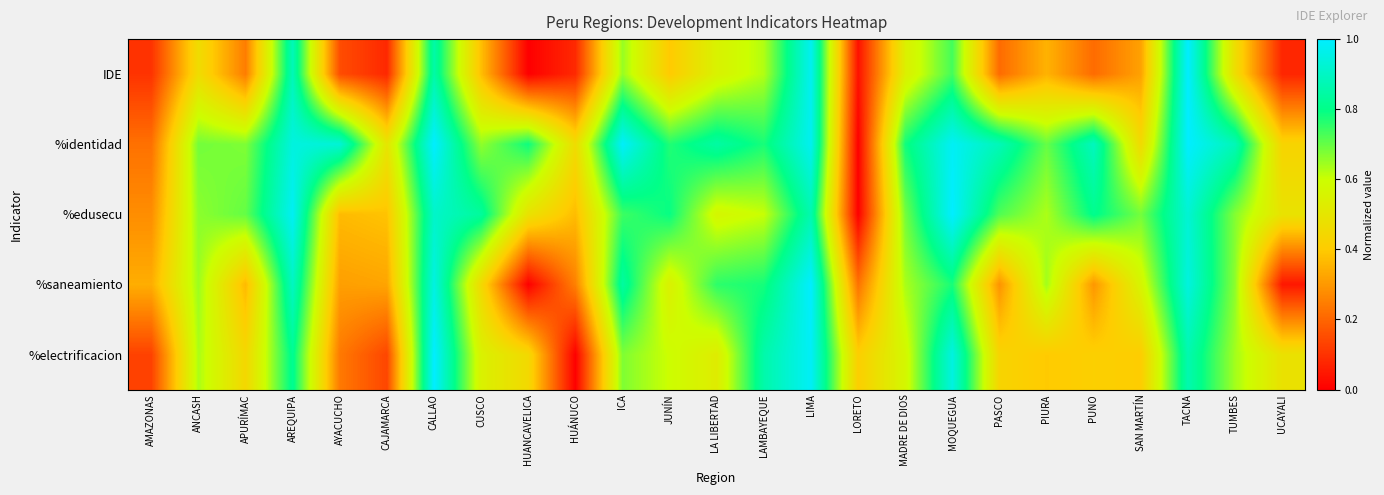

Reading left to right, transcribe all the data shown in this chart.

IDE: AMAZONAS=0.1	ANCASH=0.5	APURÍMAC=0.2	AREQUIPA=0.9	AYACUCHO=0.2	CAJAMARCA=0.1	CALLAO=0.9	CUSCO=0.4	HUANCAVELICA=0.0	HUÁNUCO=0.1	ICA=0.7	JUNÍN=0.4	LA LIBERTAD=0.6	LAMBAYEQUE=0.6	LIMA=1.0	LORETO=0.0	MADRE DE DIOS=0.5	MOQUEGUA=0.7	PASCO=0.2	PIURA=0.4	PUNO=0.2	SAN MARTÍN=0.3	TACNA=1.0	TUMBES=0.5	UCAYALI=0.1
%identidad: AMAZONAS=0.2	ANCASH=0.7	APURÍMAC=0.7	AREQUIPA=0.9	AYACUCHO=0.9	CAJAMARCA=0.5	CALLAO=1.0	CUSCO=0.7	HUANCAVELICA=0.8	HUÁNUCO=0.5	ICA=1.0	JUNÍN=0.8	LA LIBERTAD=0.8	LAMBAYEQUE=0.8	LIMA=1.0	LORETO=0.0	MADRE DE DIOS=0.8	MOQUEGUA=1.0	PASCO=0.9	PIURA=0.7	PUNO=0.9	SAN MARTÍN=0.5	TACNA=1.0	TUMBES=0.9	UCAYALI=0.4
%edusecu: AMAZONAS=0.3	ANCASH=0.7	APURÍMAC=0.7	AREQUIPA=1.0	AYACUCHO=0.4	CAJAMARCA=0.4	CALLAO=0.9	CUSCO=0.8	HUANCAVELICA=0.5	HUÁNUCO=0.4	ICA=0.7	JUNÍN=0.8	LA LIBERTAD=0.6	LAMBAYEQUE=0.6	LIMA=0.9	LORETO=0.0	MADRE DE DIOS=0.7	MOQUEGUA=1.0	PASCO=0.7	PIURA=0.6	PUNO=0.8	SAN MARTÍN=0.7	TACNA=0.9	TUMBES=0.7	UCAYALI=0.5
%saneamiento: AMAZONAS=0.3	ANCASH=0.6	APURÍMAC=0.4	AREQUIPA=0.9	AYACUCHO=0.3	CAJAMARCA=0.3	CALLAO=0.9	CUSCO=0.5	HUANCAVELICA=0.0	HUÁNUCO=0.3	ICA=0.8	JUNÍN=0.5	LA LIBERTAD=0.8	LAMBAYEQUE=0.8	LIMA=1.0	LORETO=0.2	MADRE DE DIOS=0.6	MOQUEGUA=0.8	PASCO=0.3	PIURA=0.6	PUNO=0.3	SAN MARTÍN=0.6	TACNA=0.9	TUMBES=0.7	UCAYALI=0.0
%electrificacion: AMAZONAS=0.1	ANCASH=0.6	APURÍMAC=0.4	AREQUIPA=0.8	AYACUCHO=0.2	CAJAMARCA=0.1	CALLAO=1.0	CUSCO=0.5	HUANCAVELICA=0.4	HUÁNUCO=0.0	ICA=0.7	JUNÍN=0.6	LA LIBERTAD=0.5	LAMBAYEQUE=0.9	LIMA=1.0	LORETO=0.4	MADRE DE DIOS=0.6	MOQUEGUA=0.9	PASCO=0.4	PIURA=0.4	PUNO=0.4	SAN MARTÍN=0.4	TACNA=0.9	TUMBES=0.6	UCAYALI=0.5